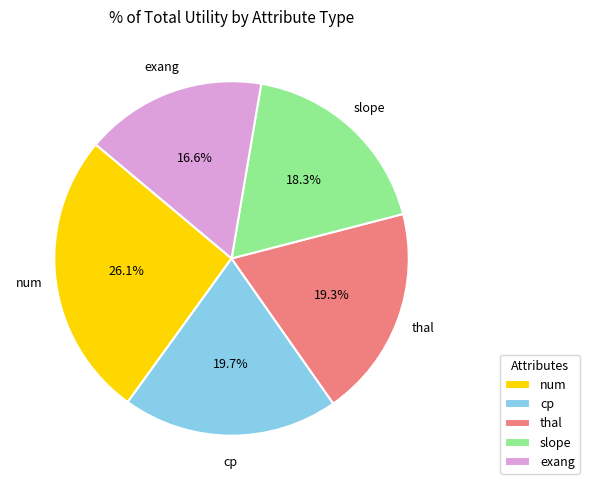

Which has a higher value, exang or thal?

thal